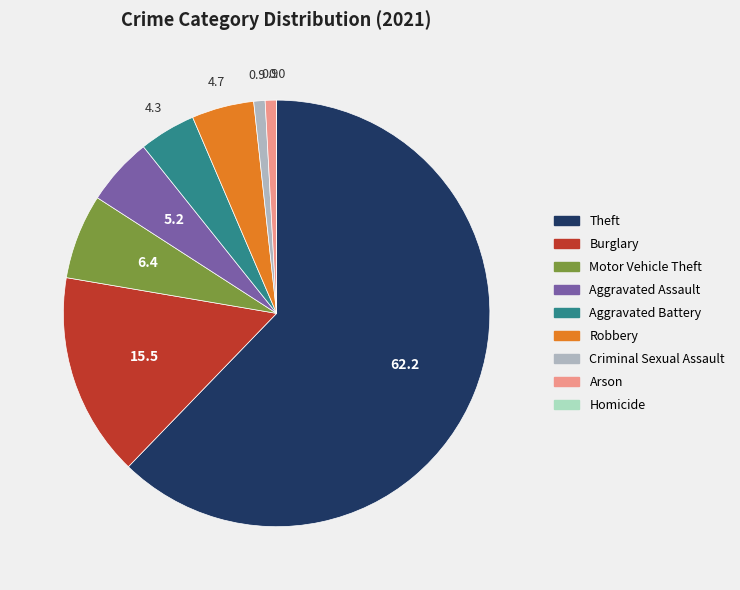

Is the sum of Criminal Sexual Assault and Burglary greater than half?

No